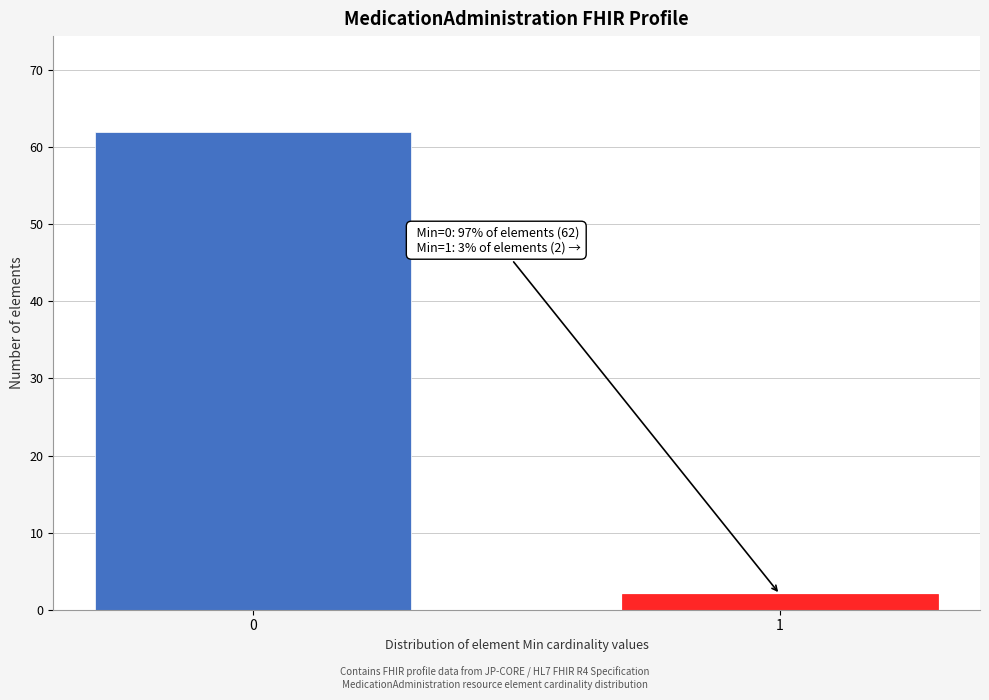

Reading right to left, transcribe all the data shown in this chart.

2	62